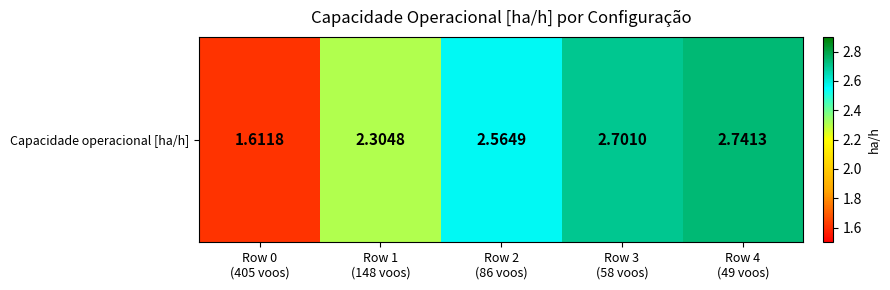

Rank the categories by value from highest to lowest.

Row 4
(49 voos), Row 3
(58 voos), Row 2
(86 voos), Row 1
(148 voos), Row 0
(405 voos)